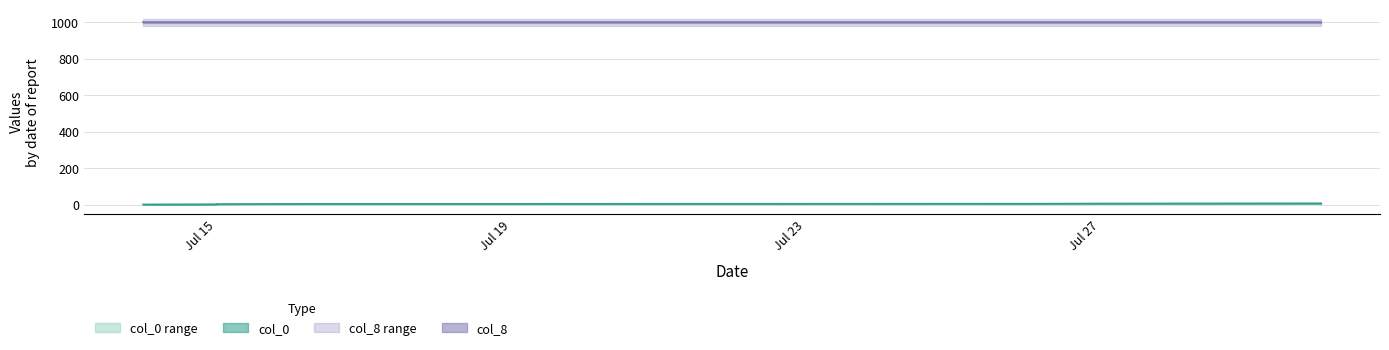

How many data points are less than 4?

3